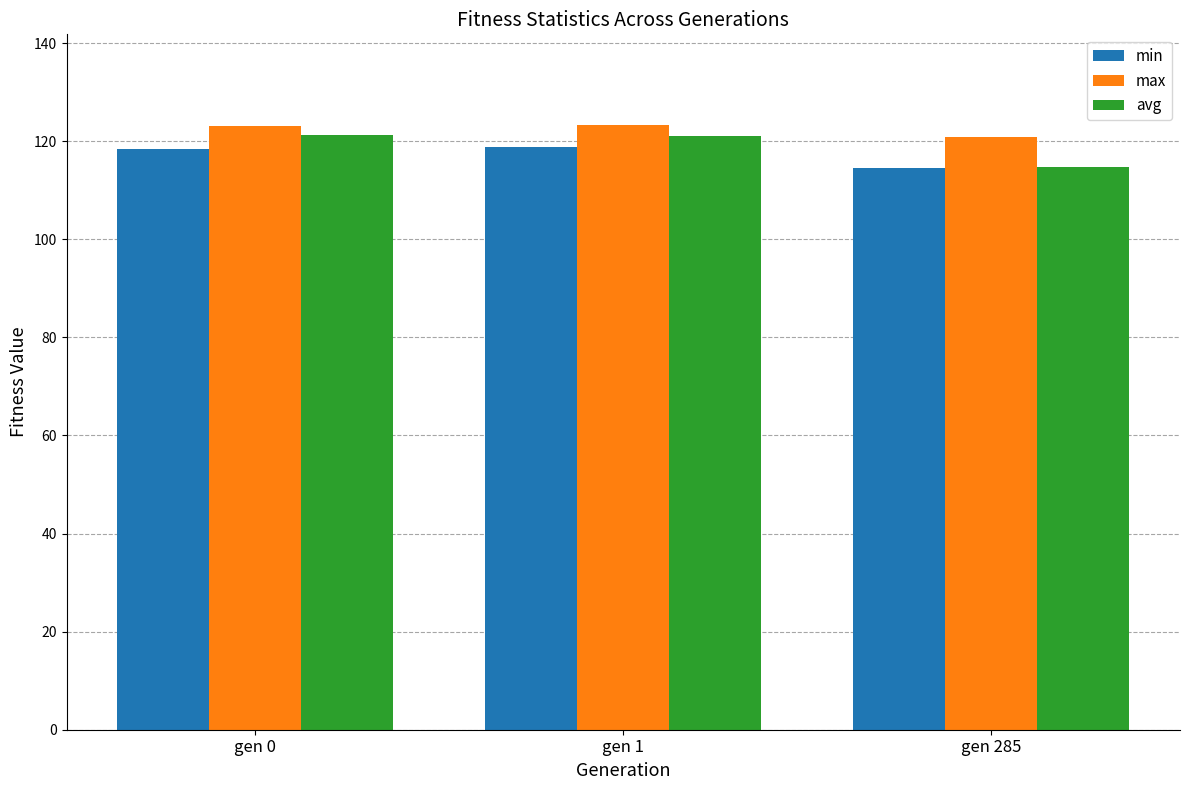

The value of avg at gen 0 is 121.3. True or false?

True